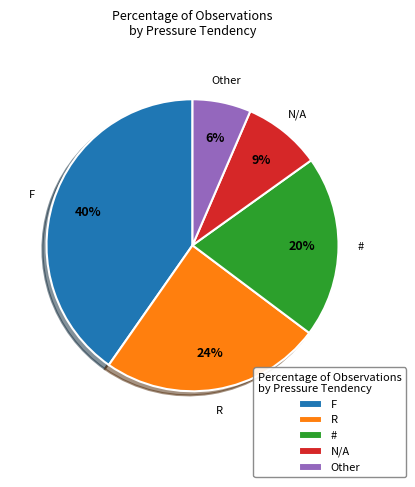

Count the number of slices in the pie.

5